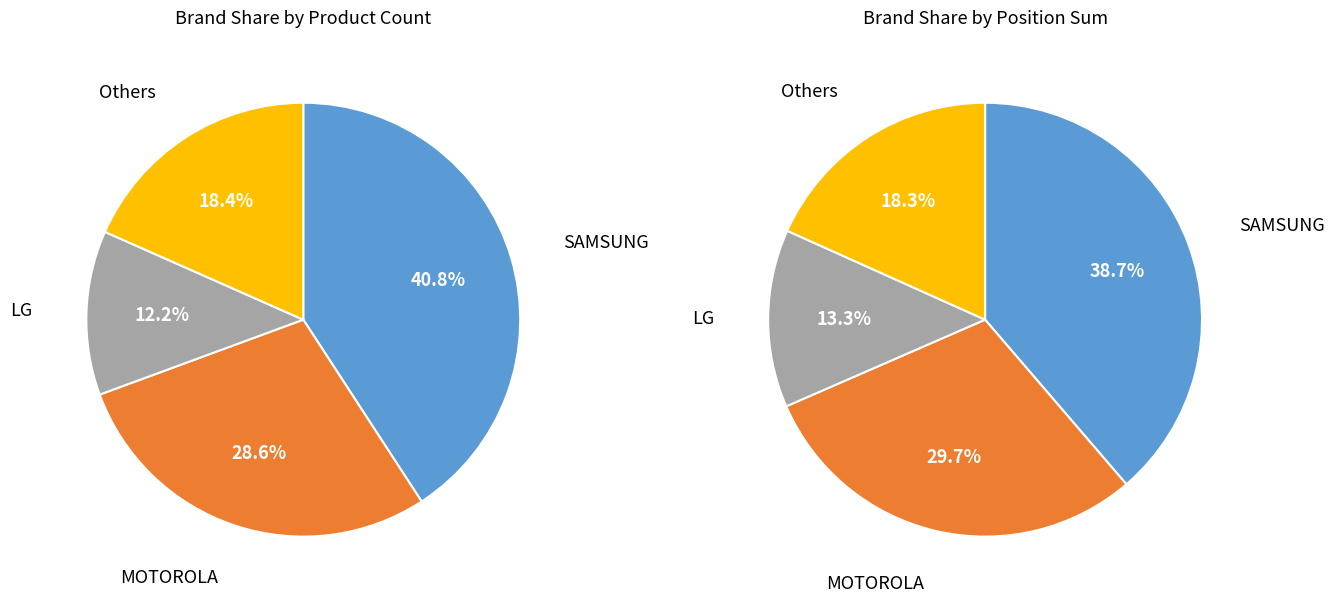

Is MOTOROLA the majority of the pie?

No